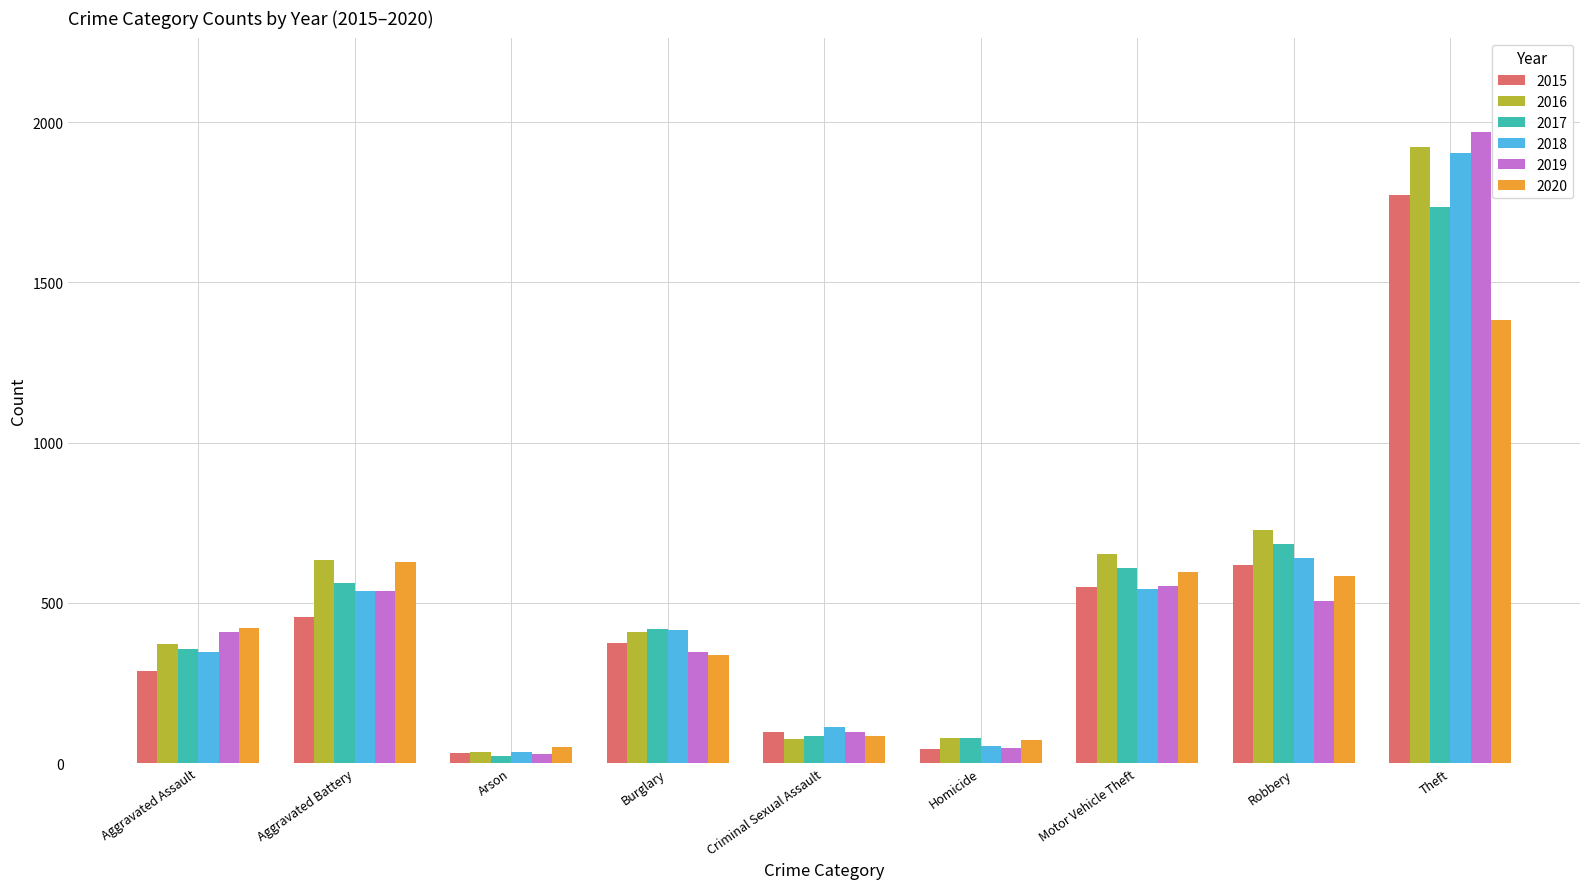

What are all the series names shown in the legend?

2015, 2016, 2017, 2018, 2019, 2020